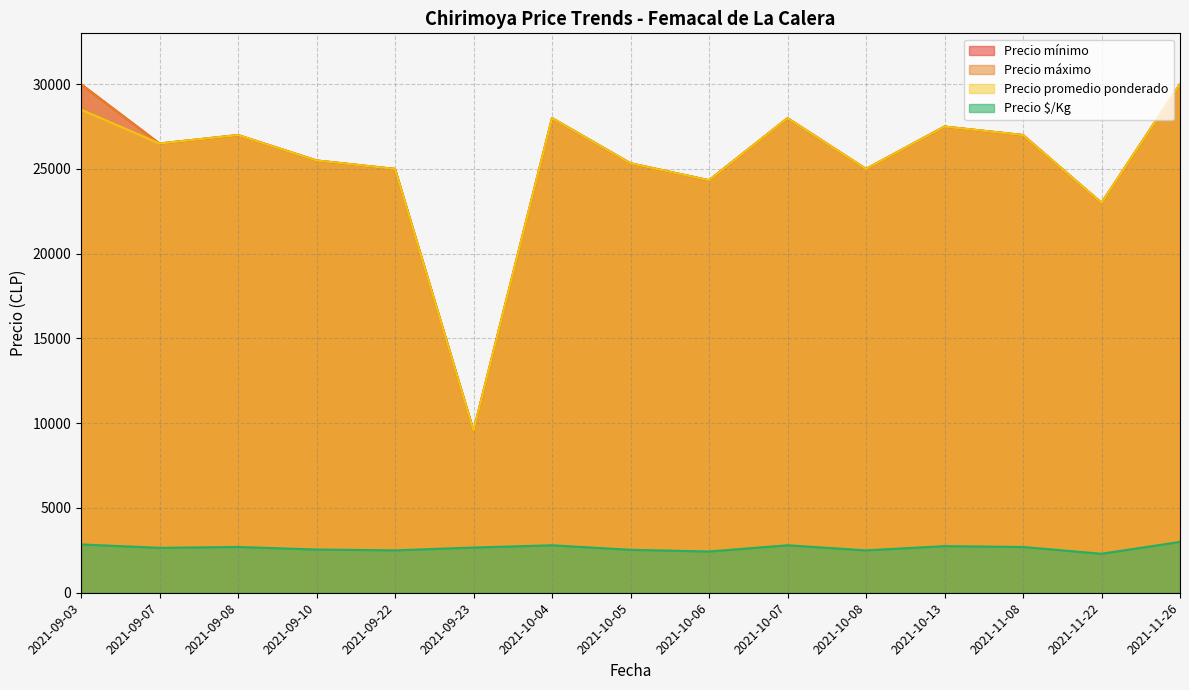

How many lines are shown in the chart?

4